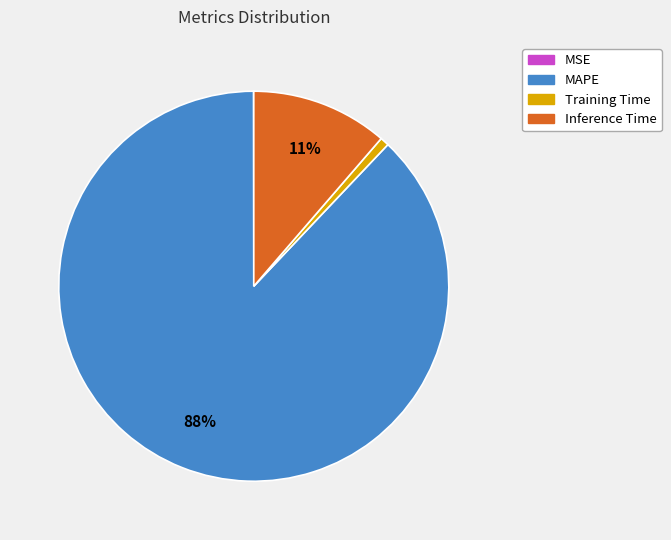

Does Training Time account for over 50% of the chart?

No